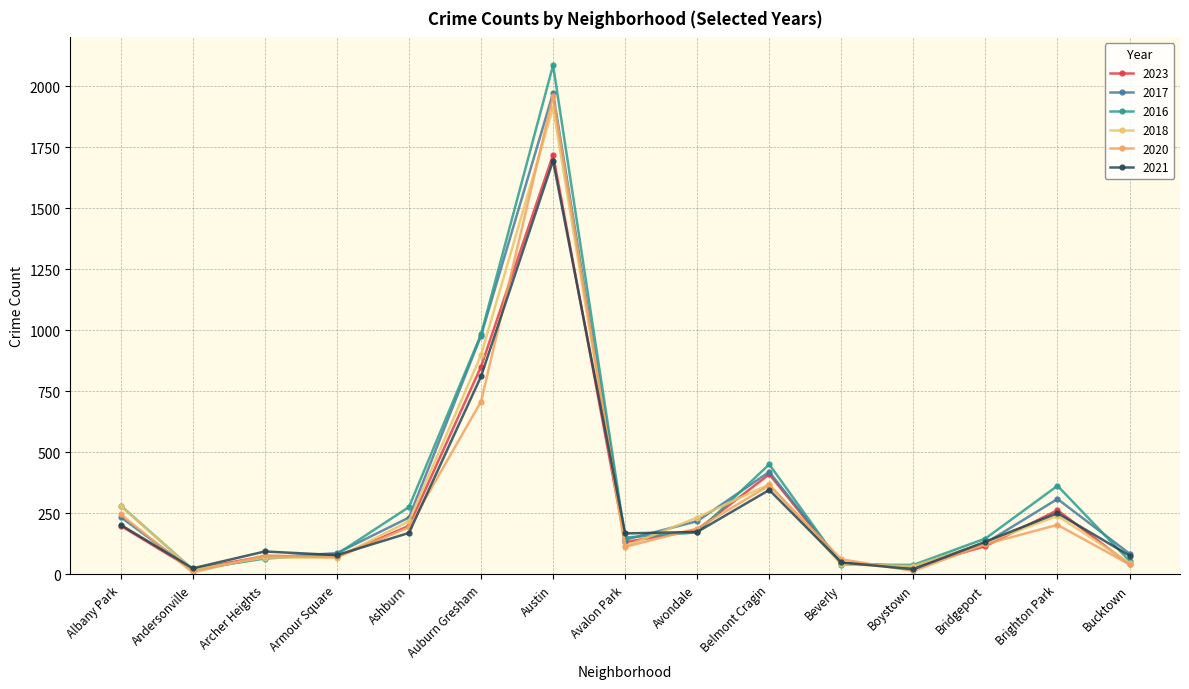

Reading left to right, list all the values displayed in this chart.

2023: 199	21	75	72	199	851	1719	132	183	410	46	30	116	263	41
2017: 235	17	69	87	233	978	1972	142	218	420	46	33	128	309	85
2016: 282	20	65	83	276	983	2086	151	172	451	40	39	147	363	55
2018: 281	19	69	69	218	898	1912	115	233	369	41	34	129	240	47
2020: 246	8	78	70	193	708	1959	113	188	365	62	14	124	203	41
2021: 203	25	94	79	170	811	1695	168	174	346	49	21	134	251	77